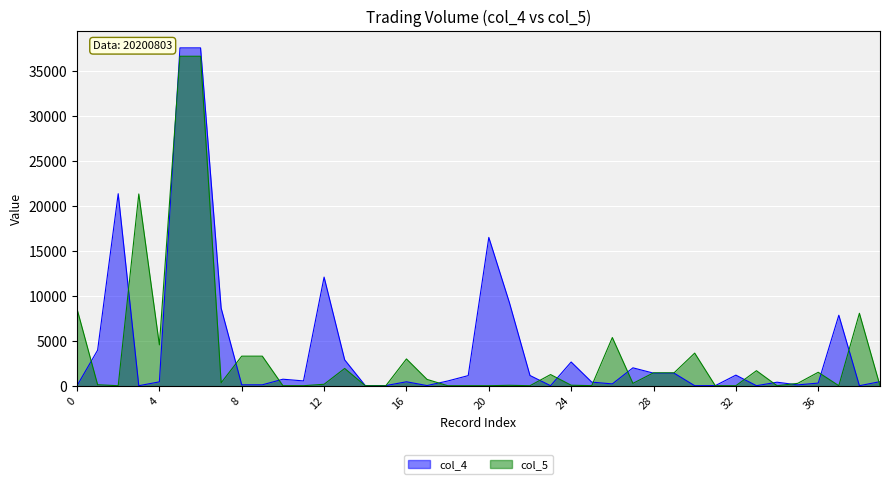

The value of col_4 at 31 is 5.8. True or false?

True